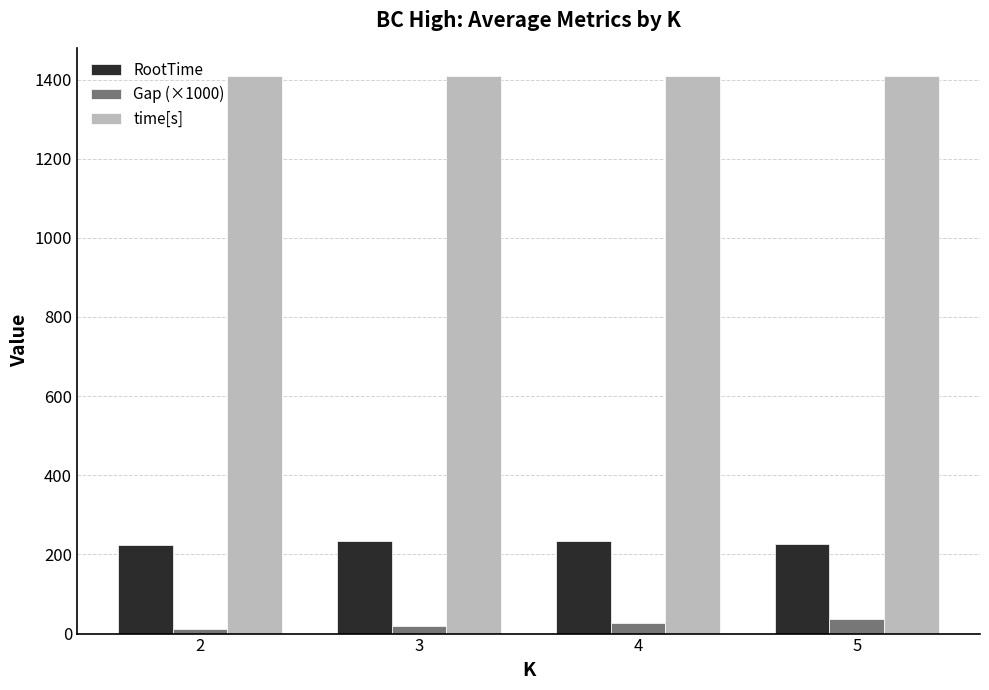

Is it true that Gap (×1000) equals 19.7 at 3?

True